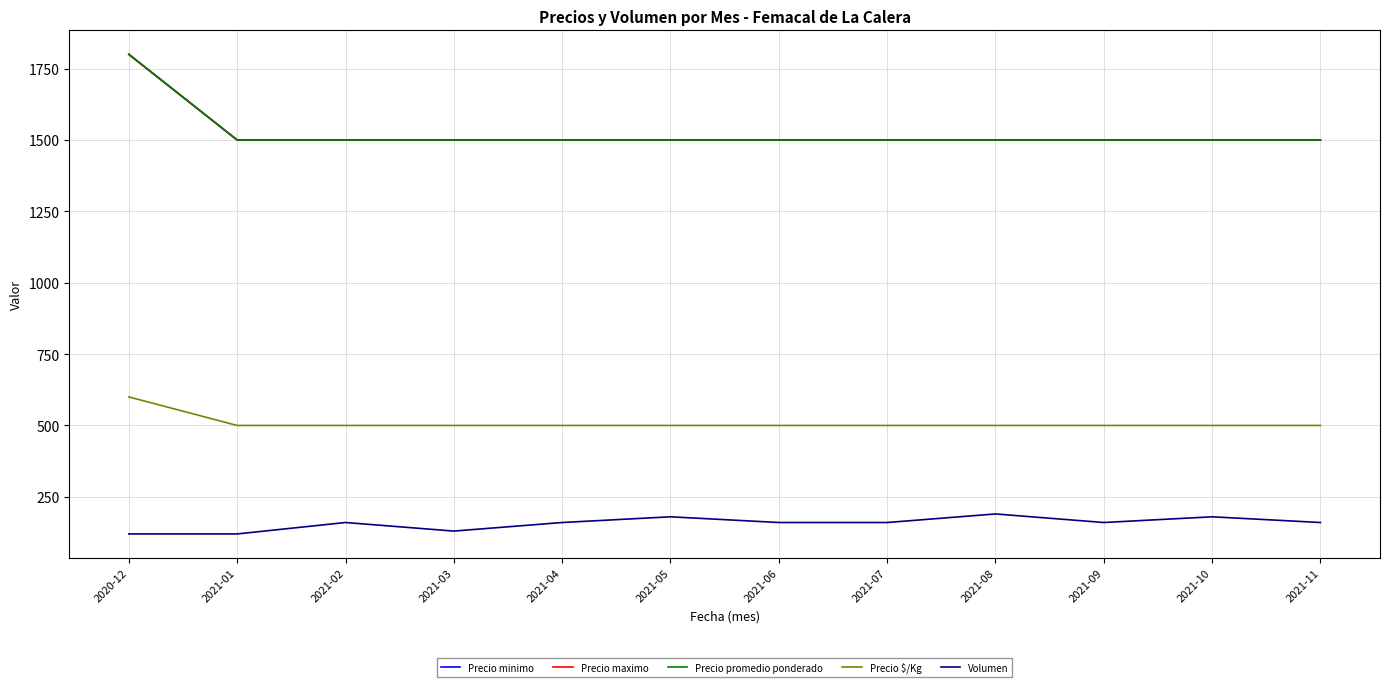

What is the value of the Precio maximo point at the 3rd from the left?

1500